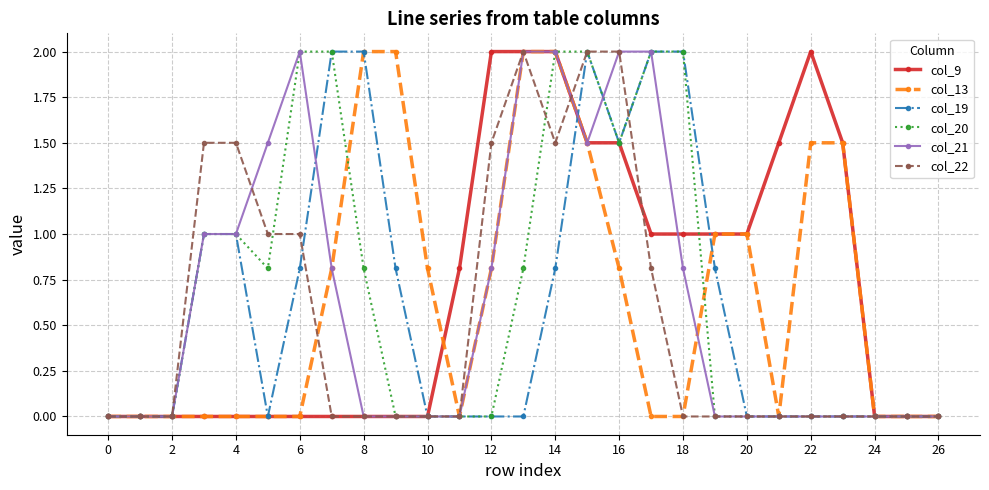

What is the difference between the maximum and second lowest values in the col_20 series?

2.0